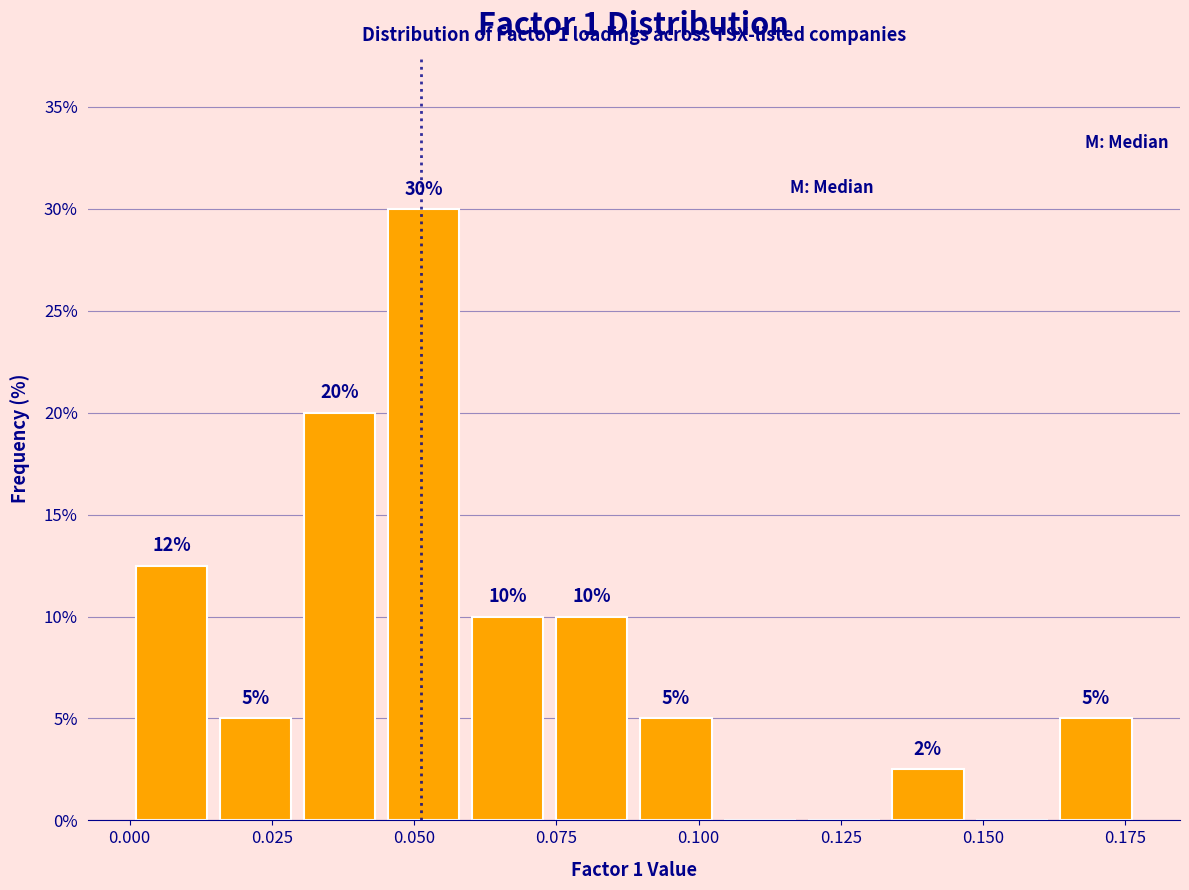

Read against the x-axis, roughly where is the centre of the tallest bar?

0.050